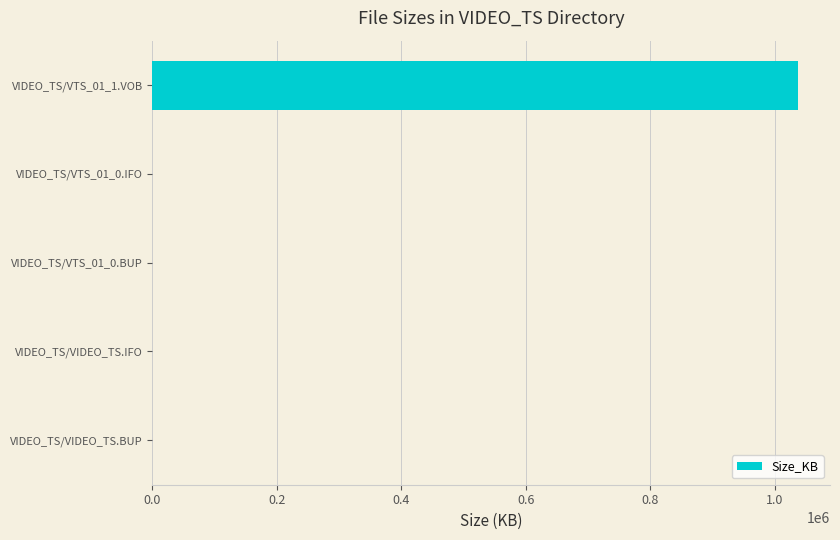

What is the greatest value displayed?

1036861.4